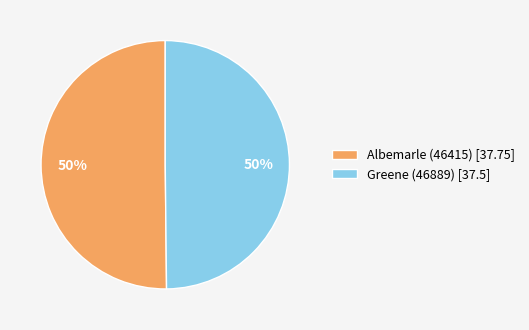

Approximately how many times larger is the value at Greene (46889) [37.5] compared to Albemarle (46415) [37.75]?

1.0